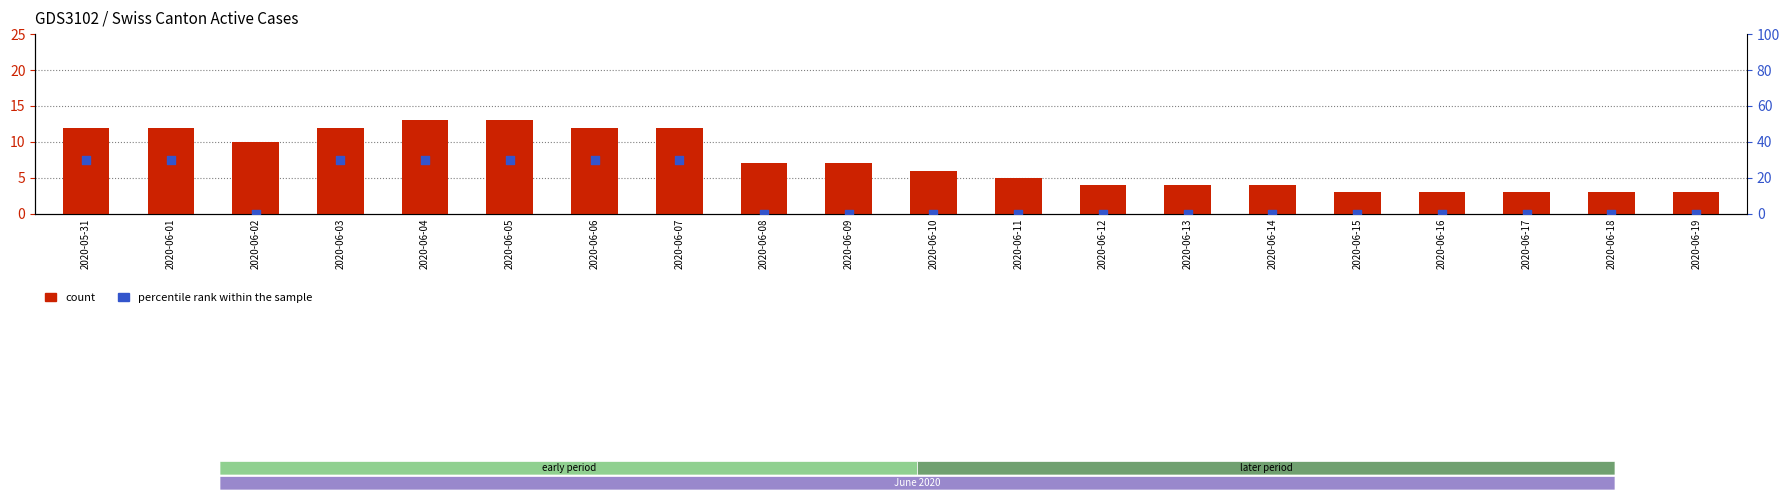

What are all the series names shown in the legend?

count, percentile rank within the sample